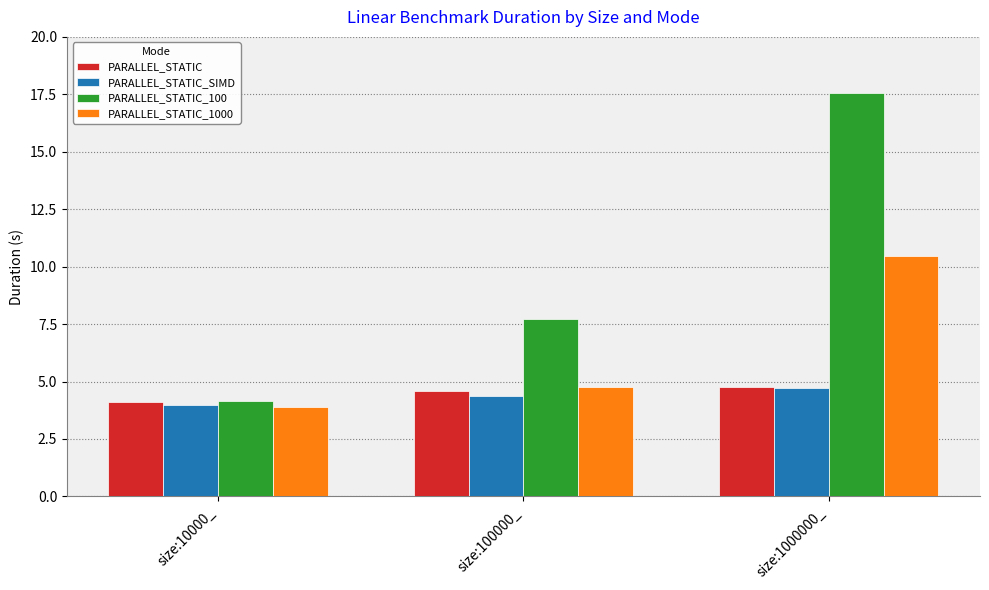

What is the label of the 1st bar from the left?

size:10000_